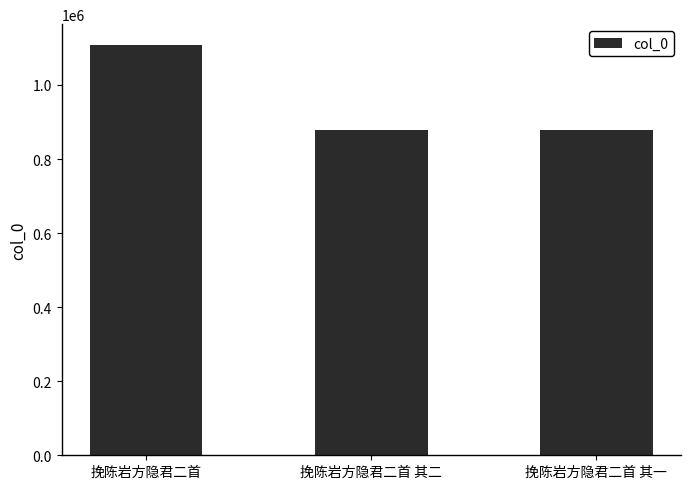

The value at 挽陈岩方隐君二首 其一 is 877482. True or false?

True